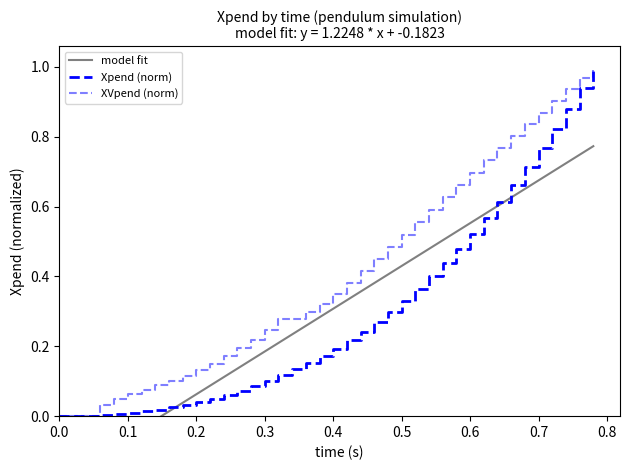

Is this an area chart (filled region under the line)?

No